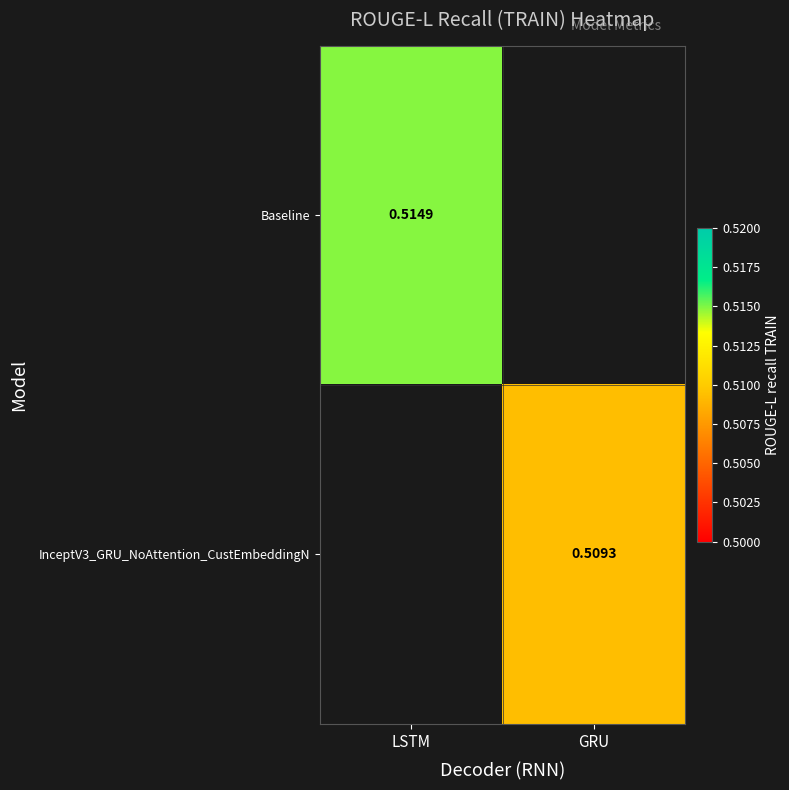

Is the value of InceptV3_GRU_NoAttention_CustEmbeddingN at GRU greater than the value of Baseline at LSTM?

No